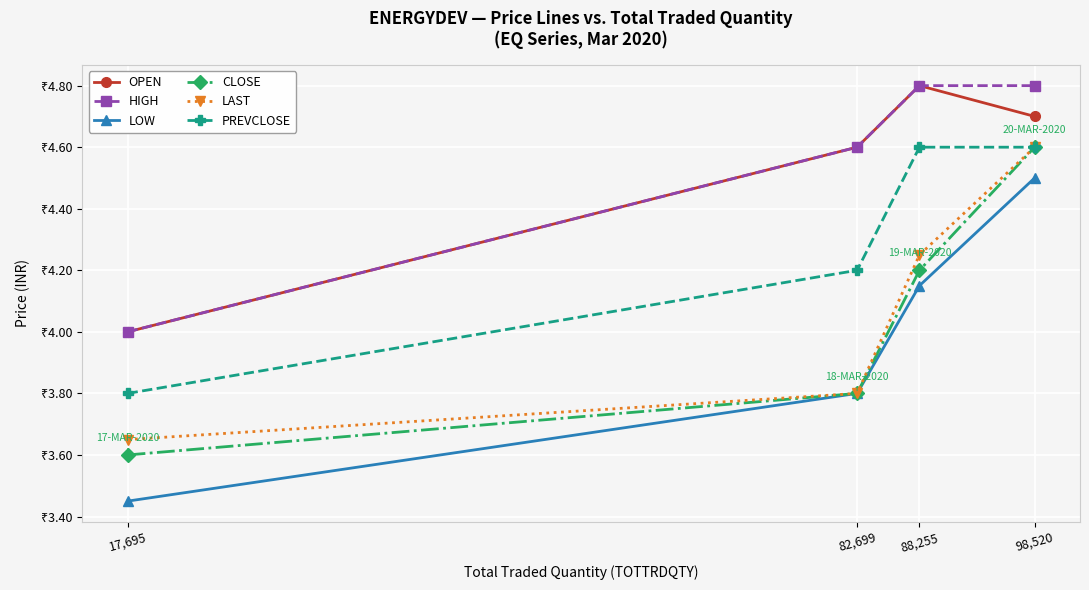

What is the lowest value of the OPEN series?

4.0